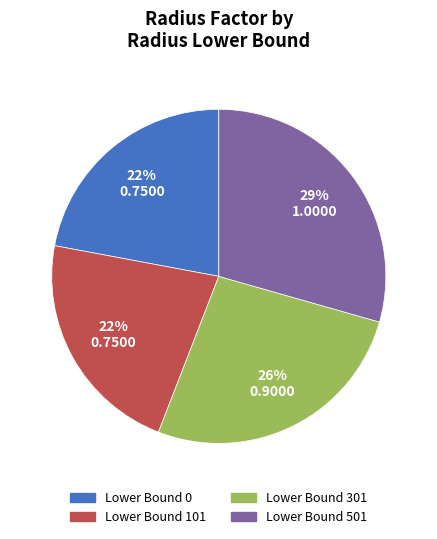

What is the largest slice in the pie chart?

Lower Bound 501